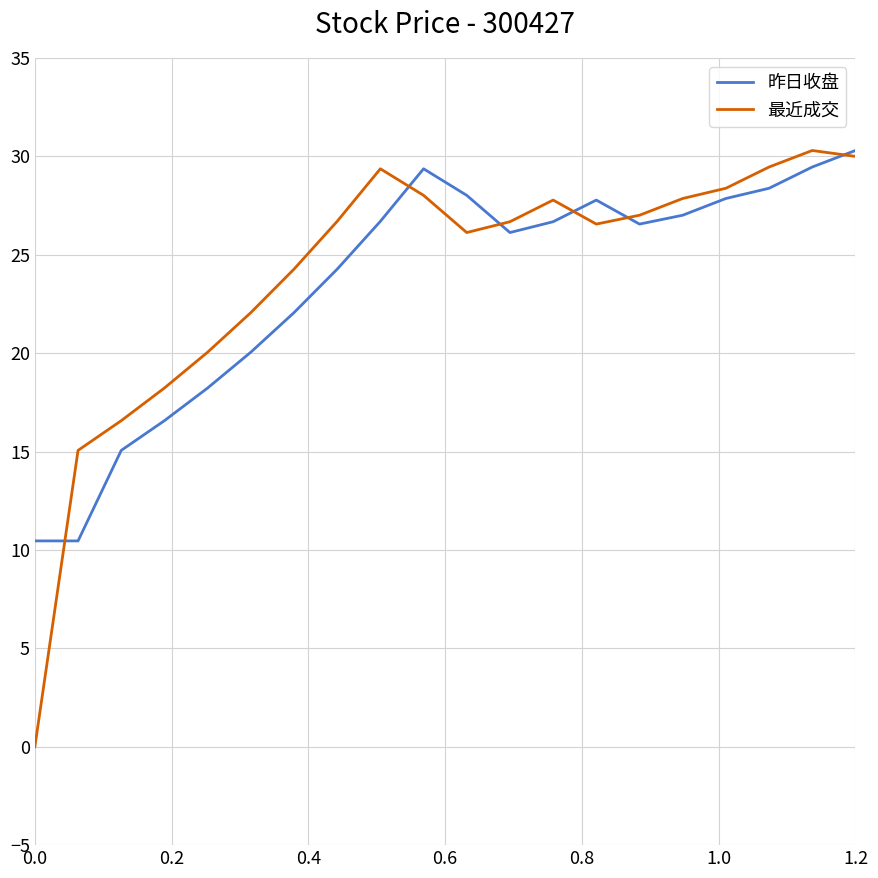

Which series has the largest range (max minus min)?

最近成交